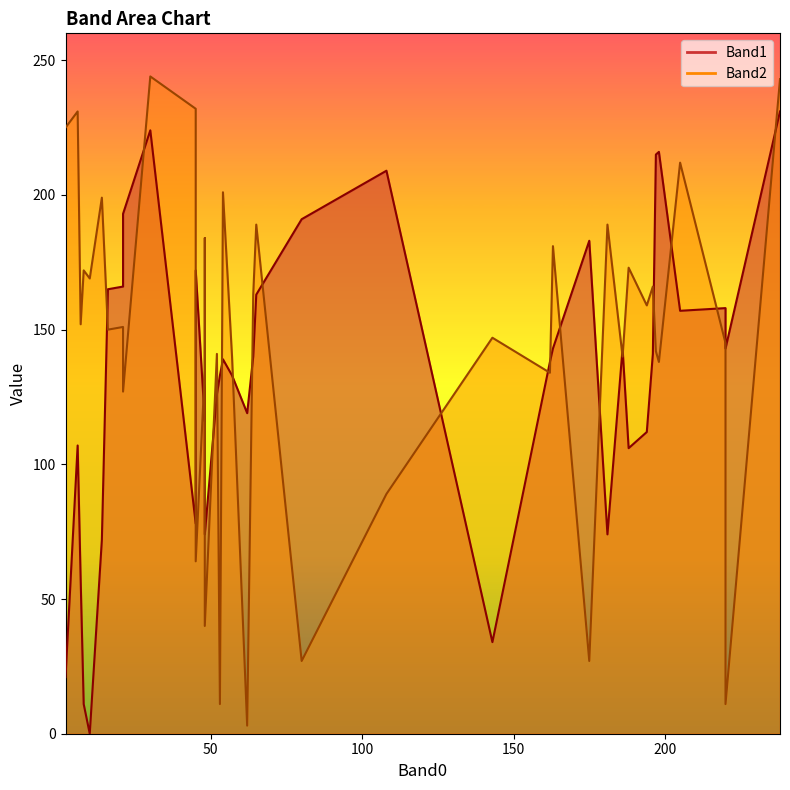

List the series in order of their overall mean, highest first.

Band2, Band1